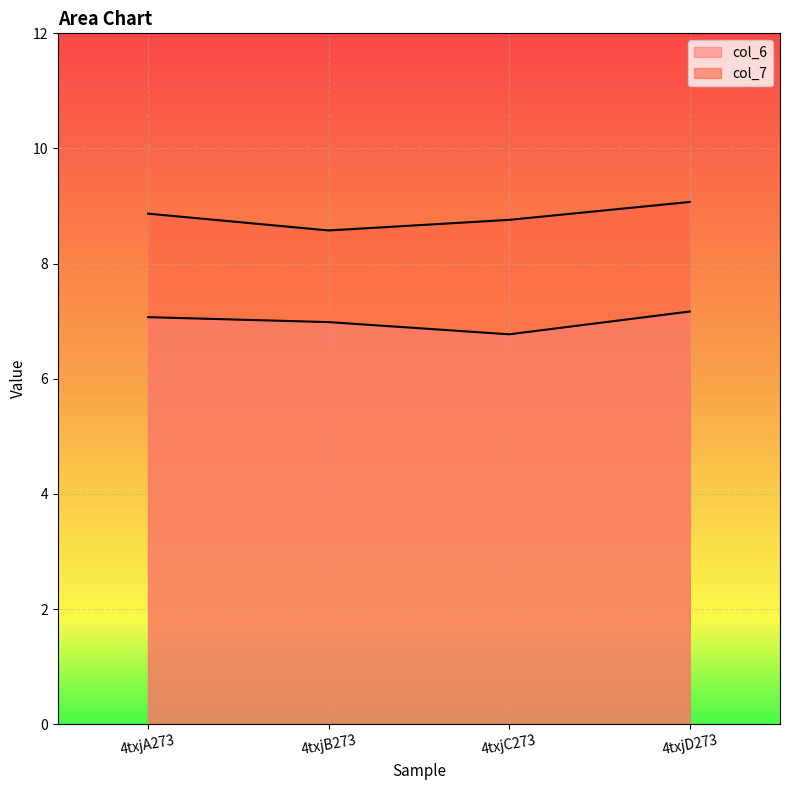

Is the value of col_7 at 4txjB273 greater than the value of col_6 at 4txjD273?

Yes